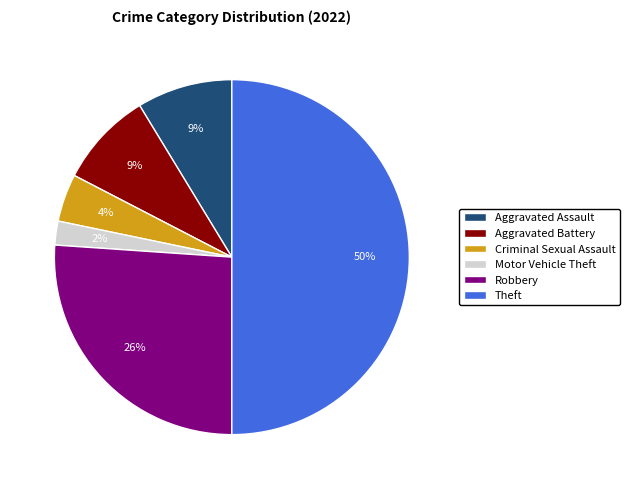

Is Motor Vehicle Theft the majority of the pie?

No